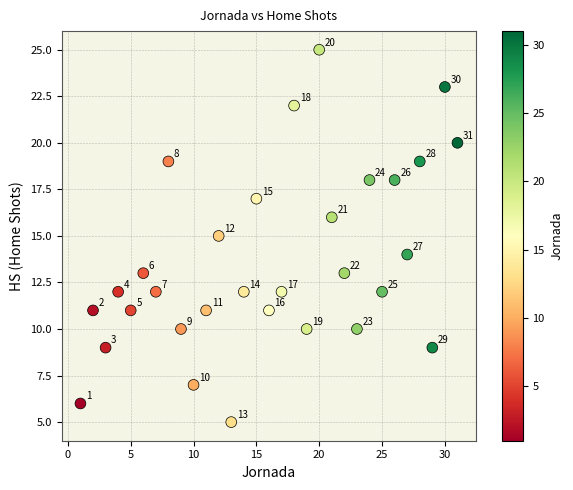

What is the range of Y values (max minus min)?

20